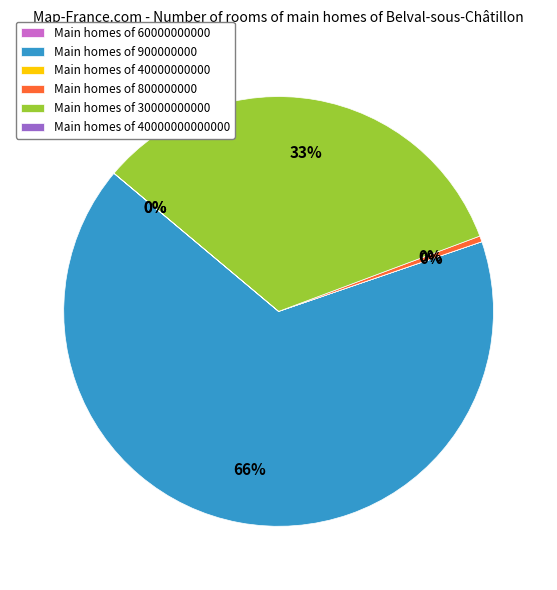

What is the majority slice?

Main homes of 900000000